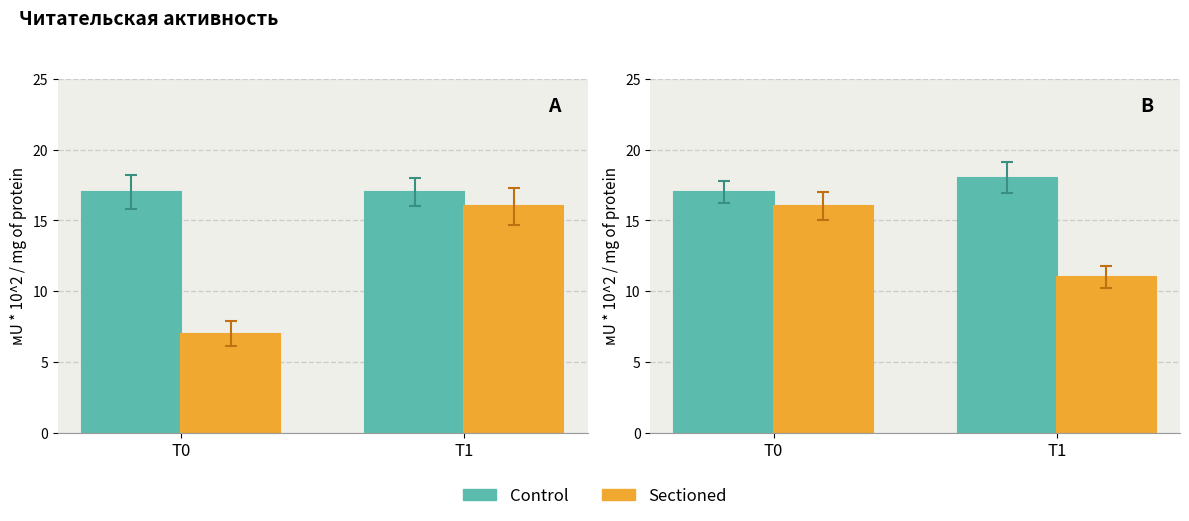

Does the chart contain any negative values?

No